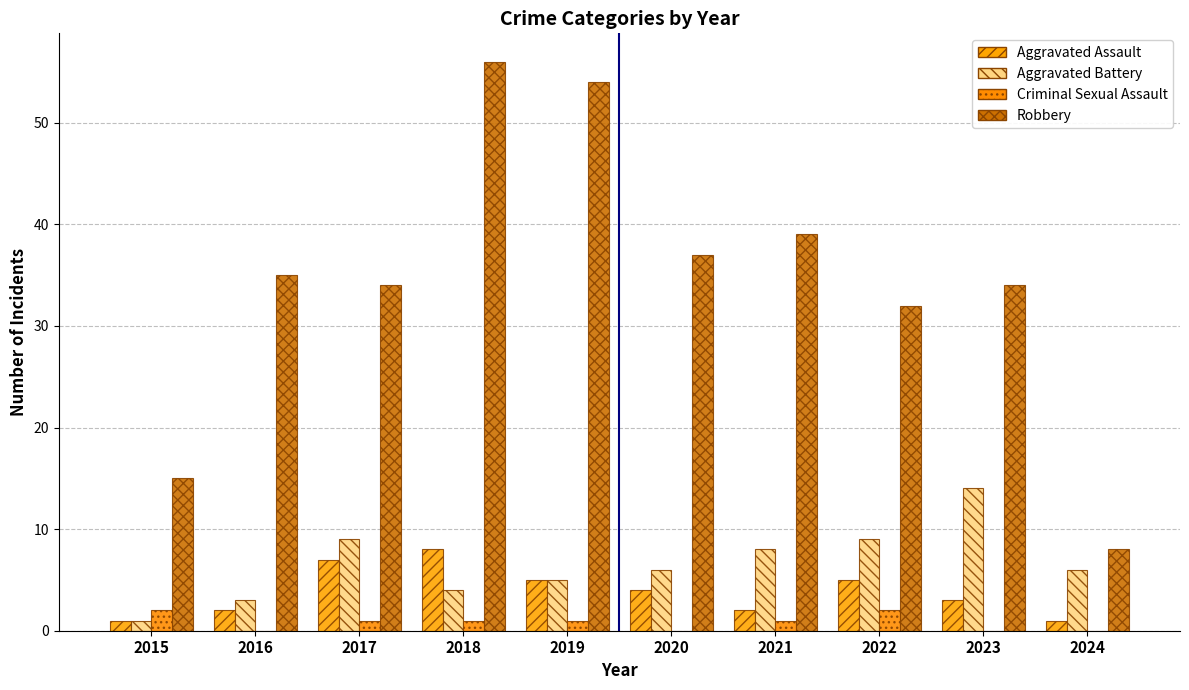

How many distinct data groups are displayed?

4